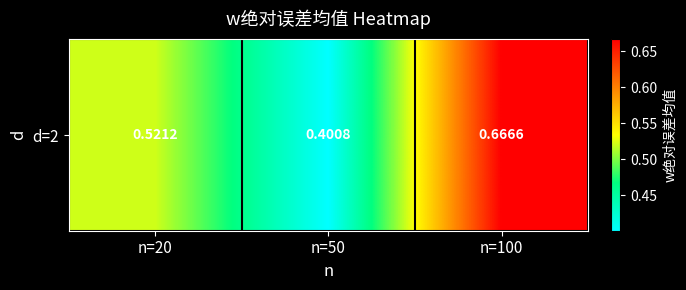

What is the average value?

0.5